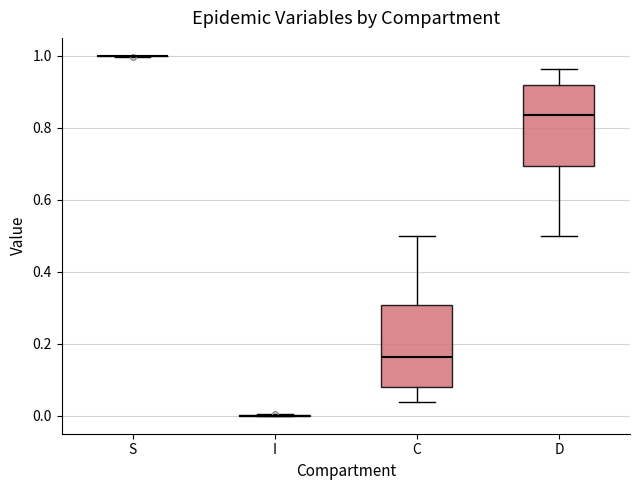

Reading left to right, read every box against the y-axis: the position of its median line, the range the box covers, and the ends of its whiskers. The values are not printed on the chart, so give them approximately, as read against the axis.

S: box collapsed to a line at 1.00, whiskers 1.00 to 1.00
I: box collapsed to a line at 0.00, whiskers 0.00 to 0.00
C: median 0.16, box 0.08 to 0.30, whiskers 0.04 to 0.50
D: median 0.84, box 0.70 to 0.92, whiskers 0.50 to 0.96